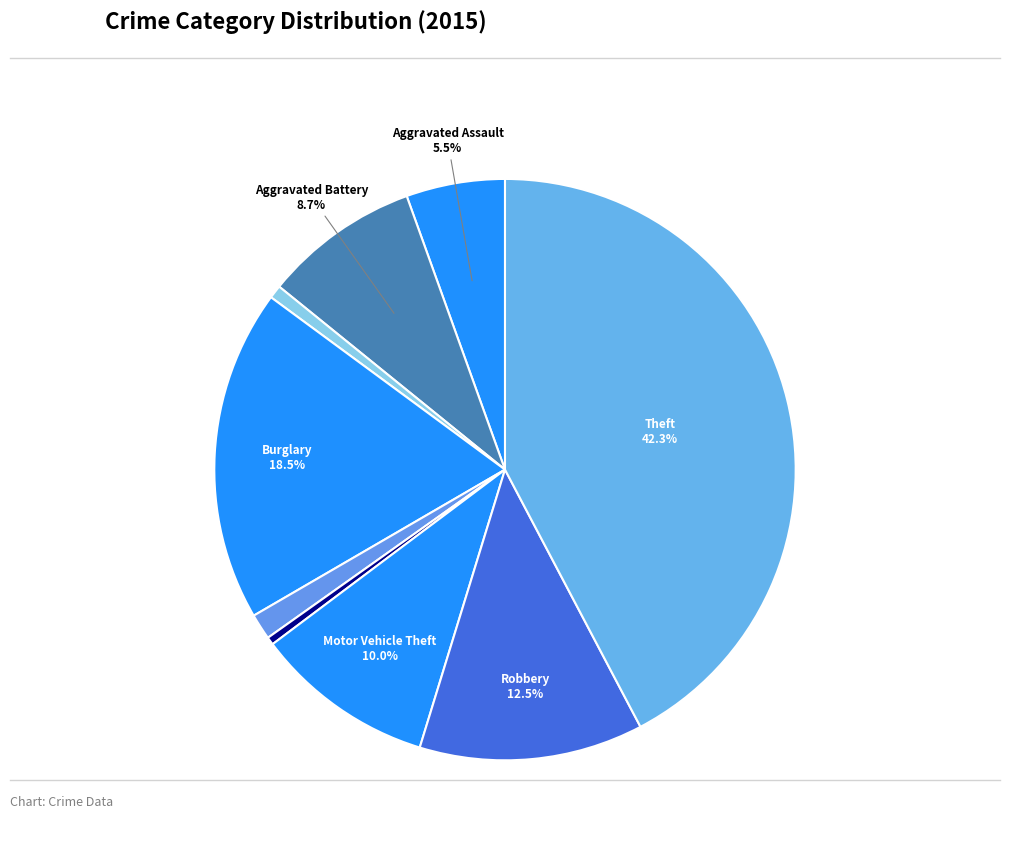

Count the number of slices in the pie.

9